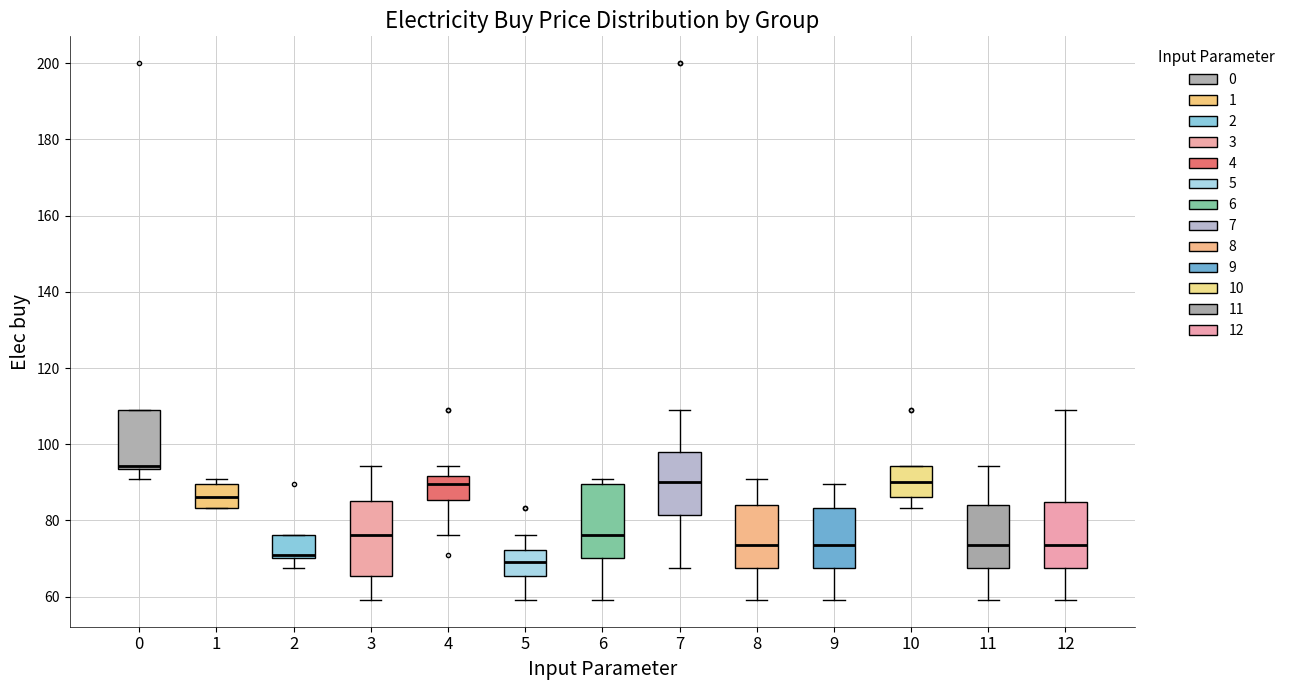

Where does the upper whisker of the box at x = 8 end on the y-axis? The values are not printed on the chart, so give them approximately, as read against the axis.

90